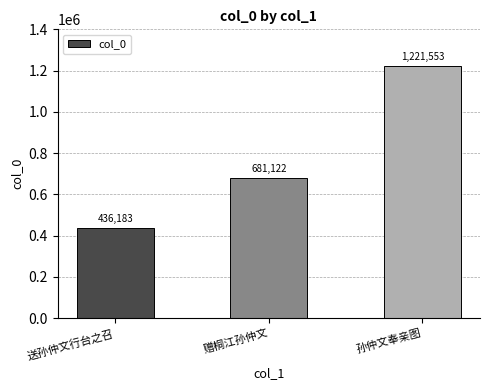

What position from the right is 孙仲文奉亲图?

1